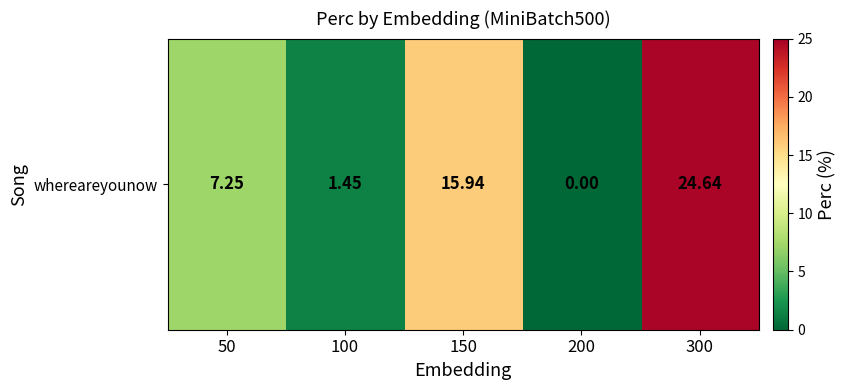

List the labels in order of value, largest first.

300, 150, 50, 100, 200